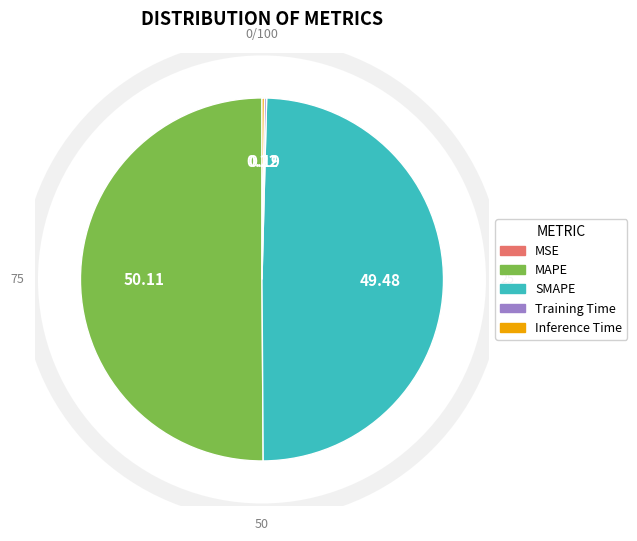

Which slice is the largest?

MAPE